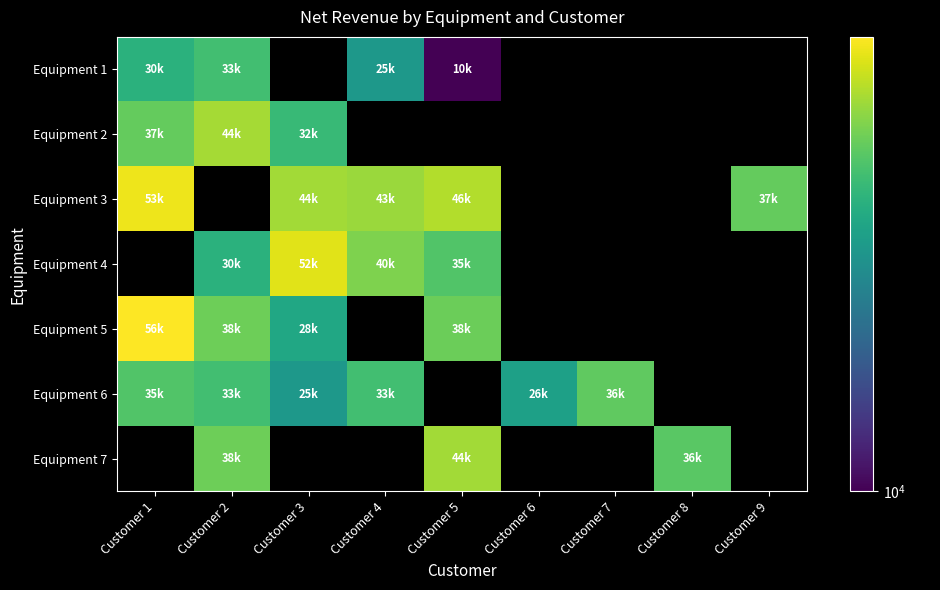

What is the maximum value shown in the chart?

56000.0